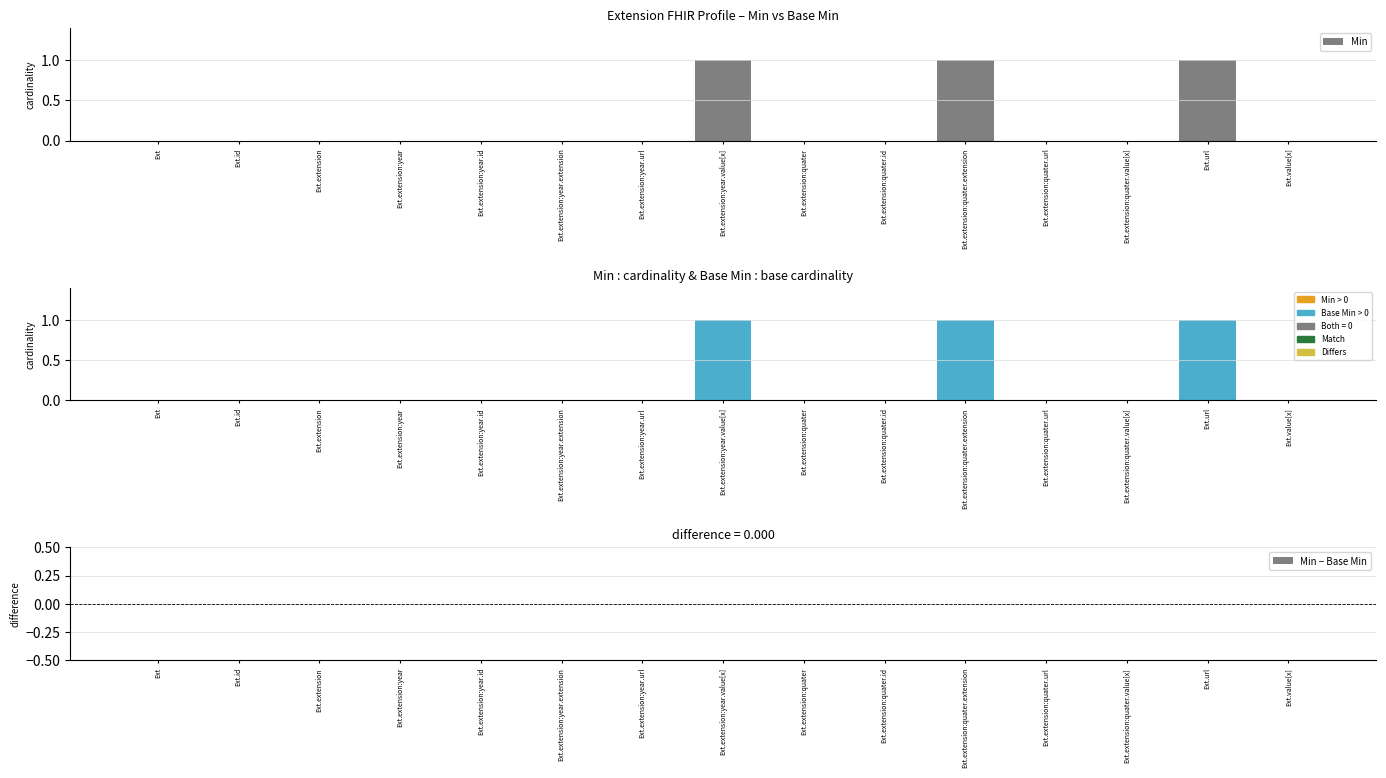

What is the highest value of the Base Min series?

1